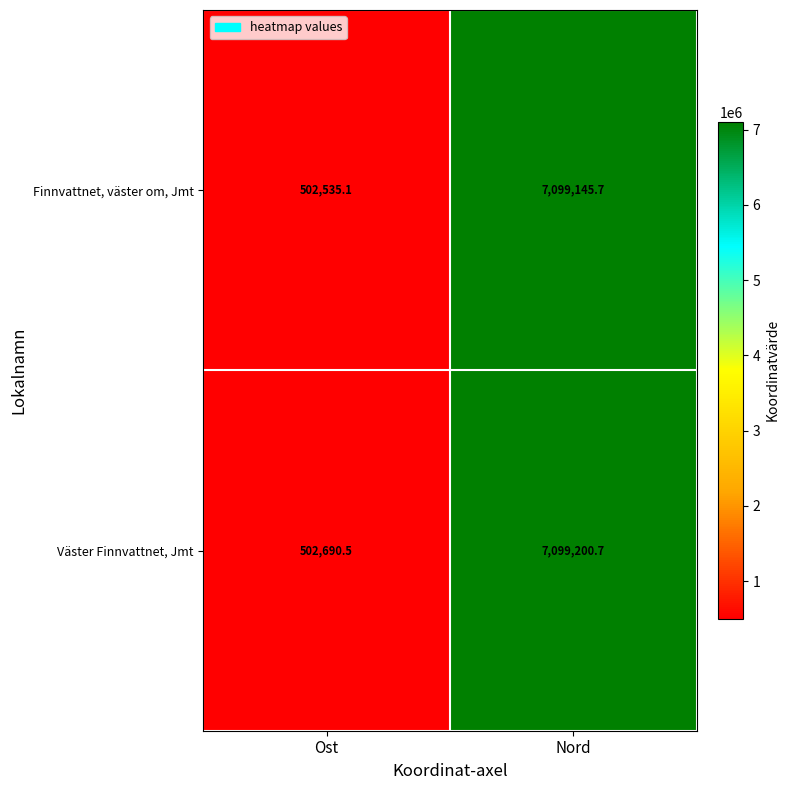

What is the average value of the Finnvattnet, väster om, Jmt series?

3800840.4